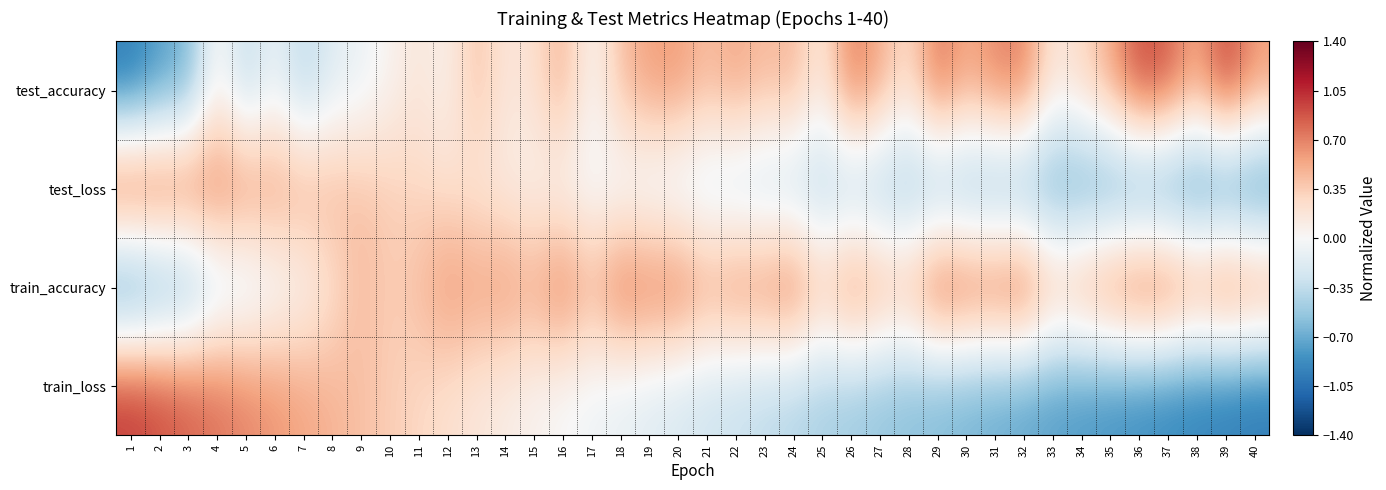

List the series in order of their peak value, lowest first.

test_accuracy, test_loss, train_accuracy, train_loss